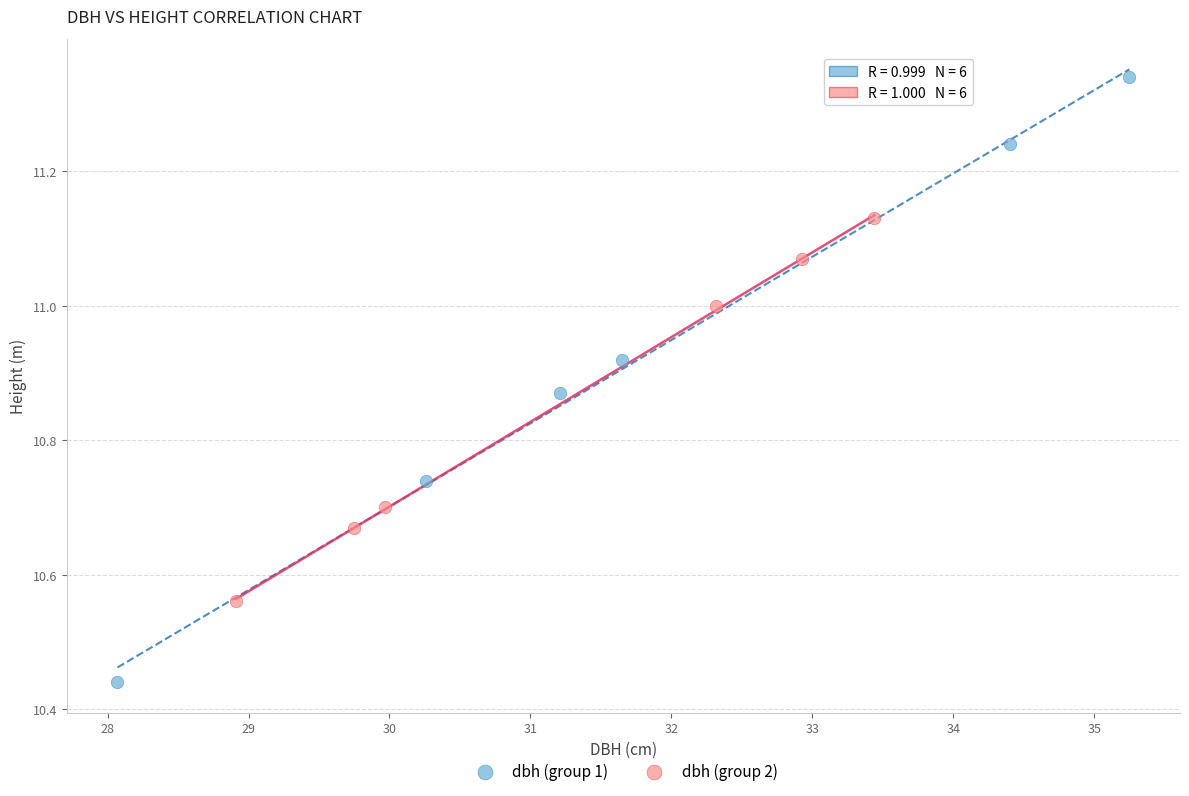

Which series has the widest spread of Y values?

dbh (group 1)